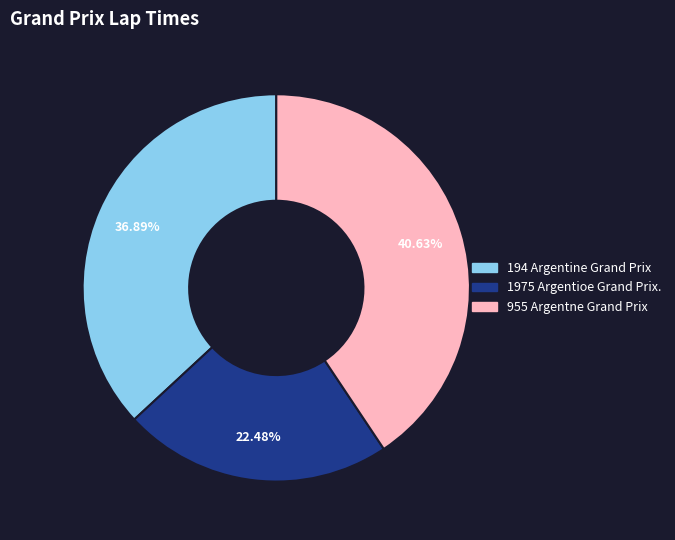

Is there a majority slice in this chart?

No